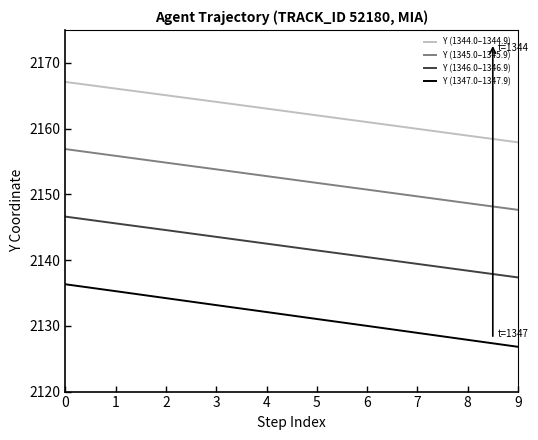

True or false: Y (1346.0–1346.9) has more than 2 points higher than both neighbors.

False